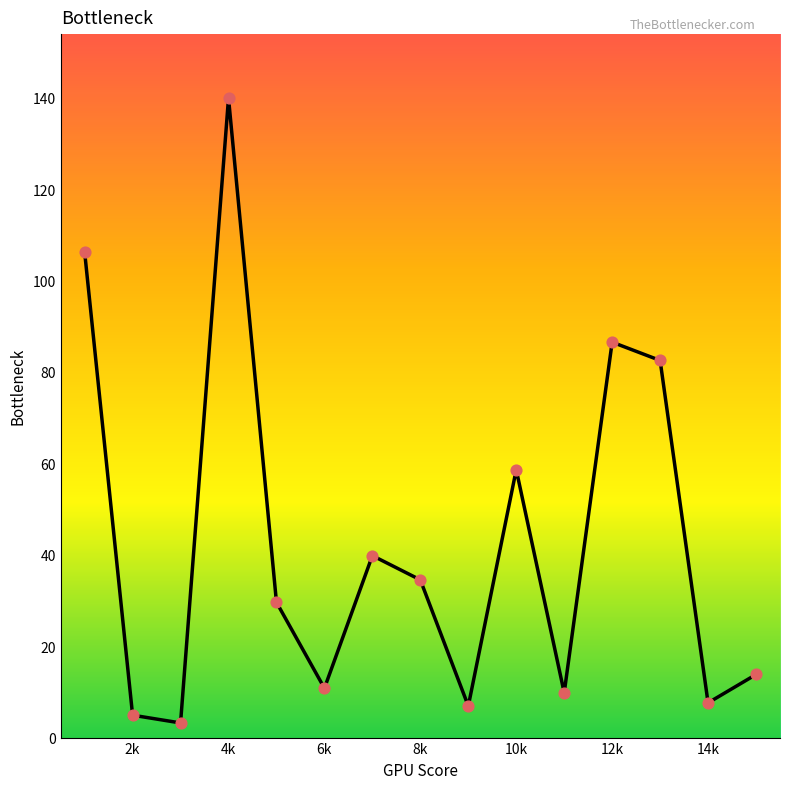

What is the difference between the maximum and minimum values?

136.7